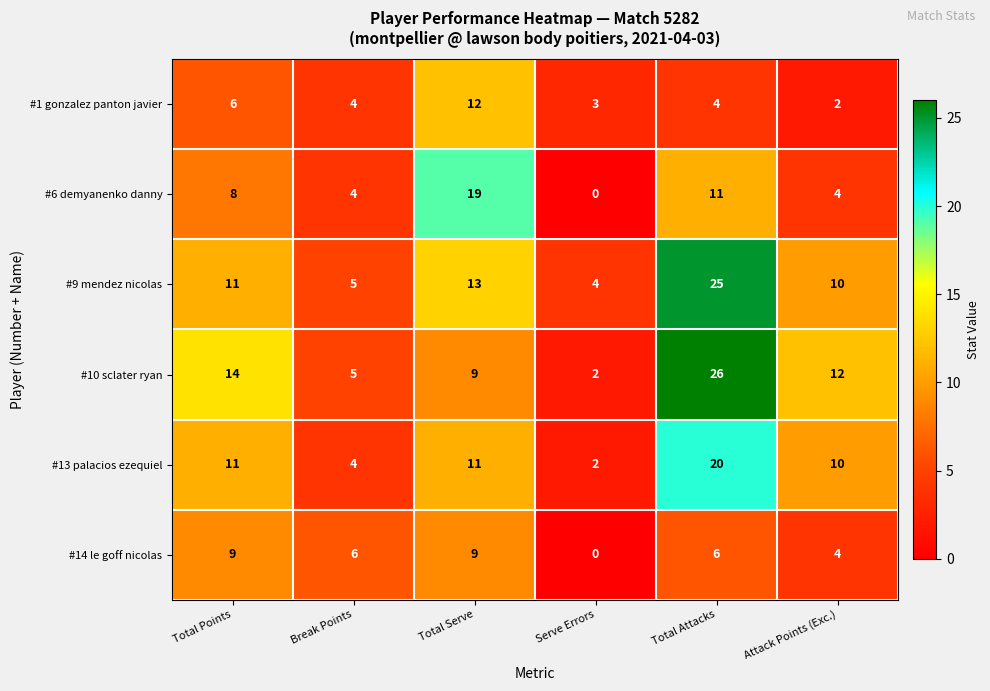

Count the number of categories in the chart.

6